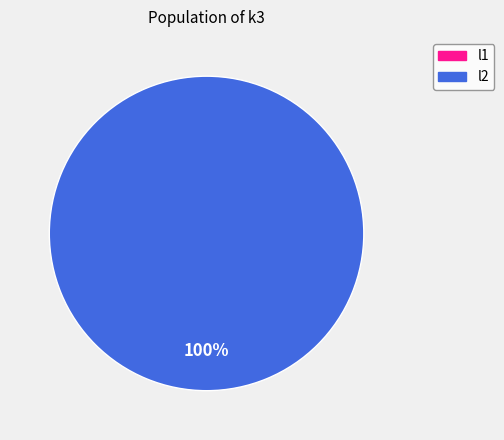

Does any single category account for the majority?

Yes